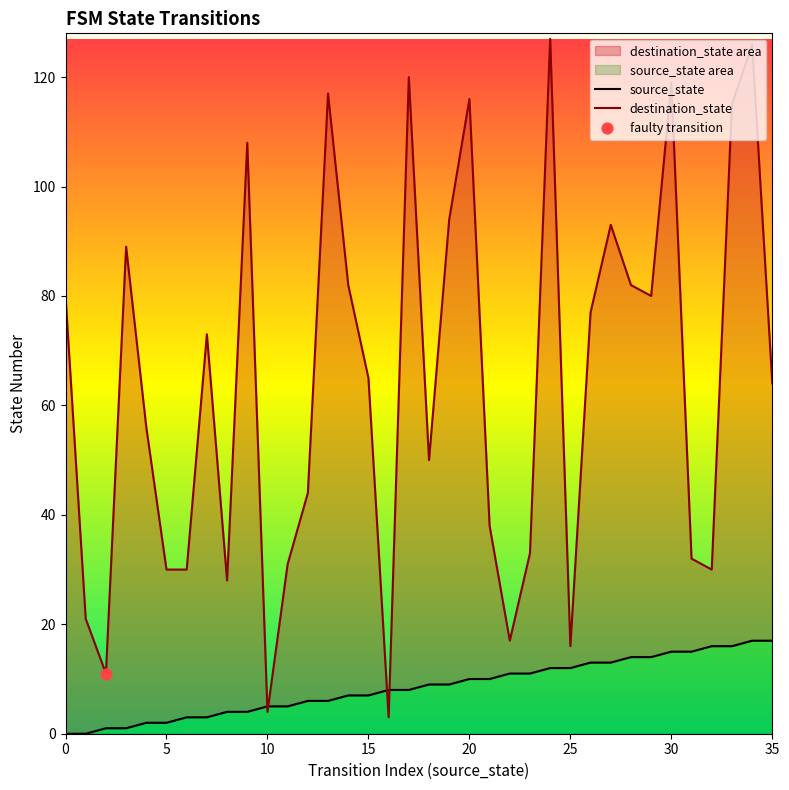

At which category is the sum across all series the highest?

34